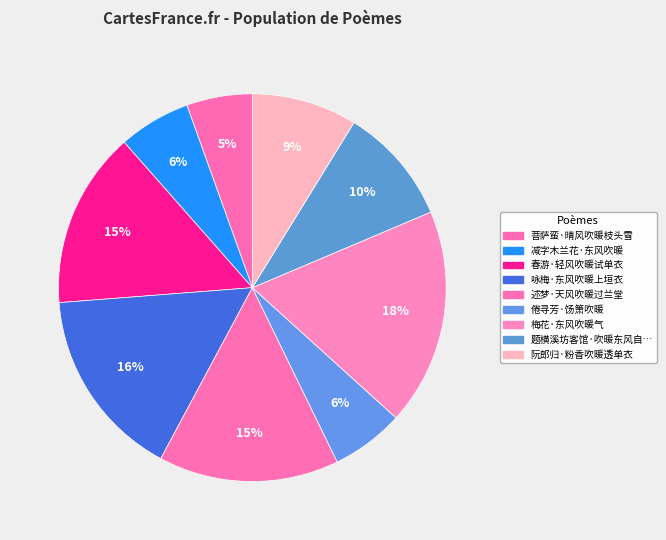

What is the largest slice in the pie chart?

梅花·东风吹暖气